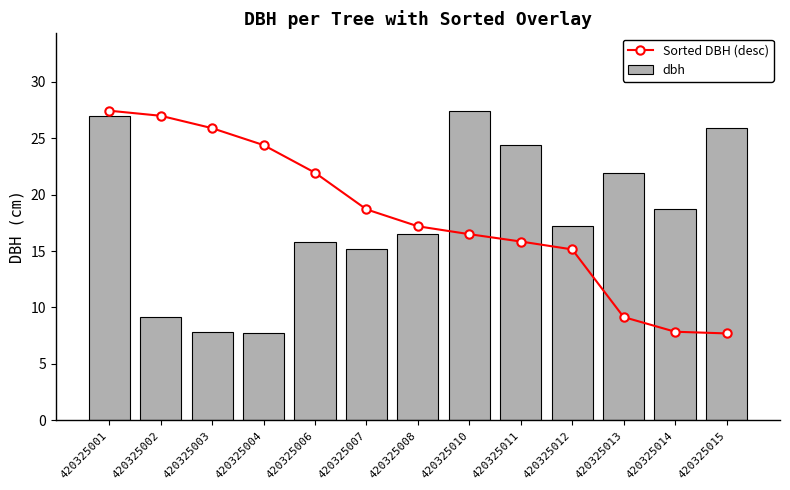

Which series has the widest spread of values?

Sorted DBH (desc)